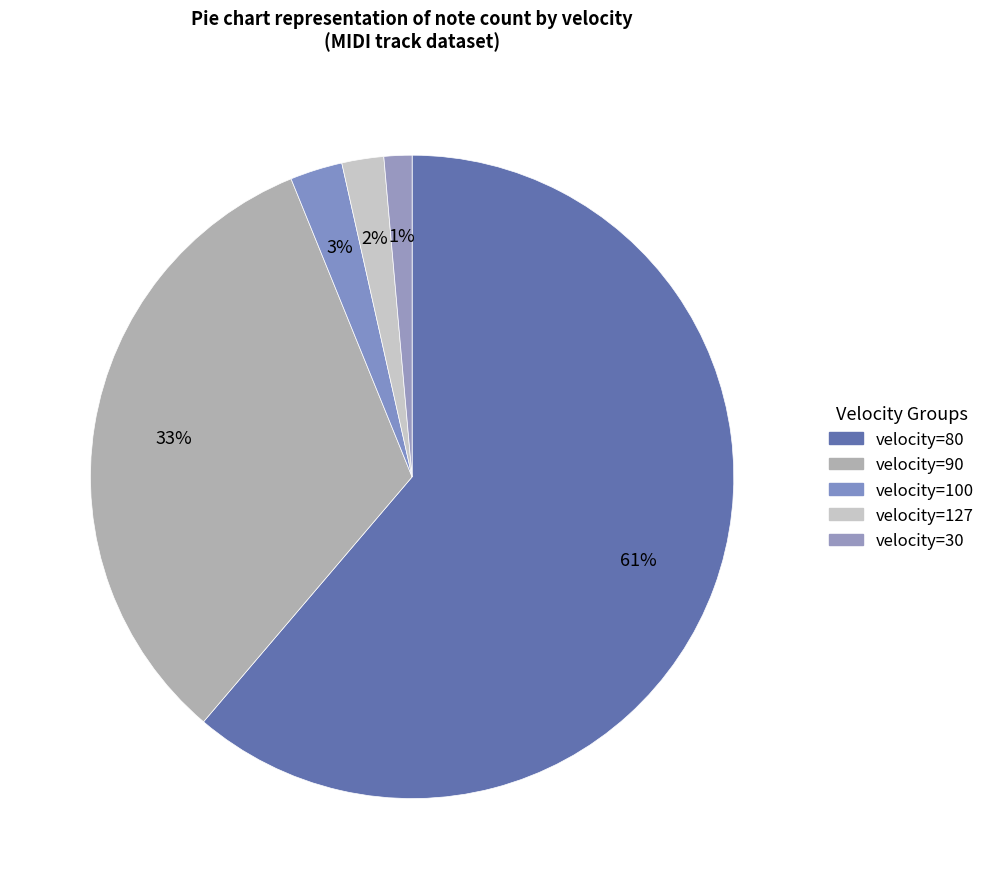

How many slices are in this pie chart?

5